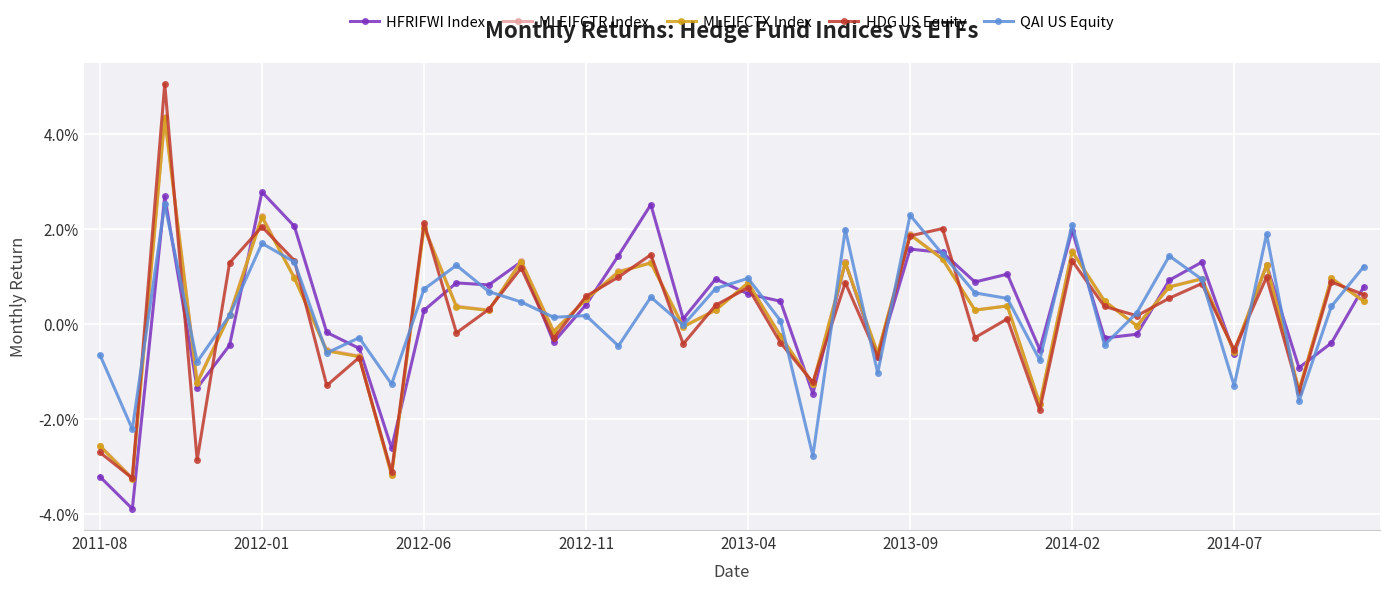

Reading left to right, transcribe all the data shown in this chart.

HFRIFWI Index: -0.0	-0.0	0.0	-0.0	-0.0	0.0	0.0	-0.0	-0.0	-0.0	0.0	0.0	0.0	0.0	-0.0	0.0	0.0	0.0	0.0	0.0	0.0	0.0	-0.0	0.0	-0.0	0.0	0.0	0.0	0.0	-0.0	0.0	-0.0	-0.0	0.0	0.0	-0.0	0.0	-0.0	-0.0	0.0
MLEIFCTR Index: -0.0	-0.0	0.0	-0.0	0.0	0.0	0.0	-0.0	-0.0	-0.0	0.0	0.0	0.0	0.0	-0.0	0.0	0.0	0.0	-0.0	0.0	0.0	-0.0	-0.0	0.0	-0.0	0.0	0.0	0.0	0.0	-0.0	0.0	0.0	-0.0	0.0	0.0	-0.0	0.0	-0.0	0.0	0.0
MLEIFCTX Index: -0.0	-0.0	0.0	-0.0	0.0	0.0	0.0	-0.0	-0.0	-0.0	0.0	0.0	0.0	0.0	-0.0	0.0	0.0	0.0	-0.0	0.0	0.0	-0.0	-0.0	0.0	-0.0	0.0	0.0	0.0	0.0	-0.0	0.0	0.0	-0.0	0.0	0.0	-0.0	0.0	-0.0	0.0	0.0
HDG US Equity: -0.0	-0.0	0.1	-0.0	0.0	0.0	0.0	-0.0	-0.0	-0.0	0.0	-0.0	0.0	0.0	-0.0	0.0	0.0	0.0	-0.0	0.0	0.0	-0.0	-0.0	0.0	-0.0	0.0	0.0	-0.0	0.0	-0.0	0.0	0.0	0.0	0.0	0.0	-0.0	0.0	-0.0	0.0	0.0
QAI US Equity: -0.0	-0.0	0.0	-0.0	0.0	0.0	0.0	-0.0	-0.0	-0.0	0.0	0.0	0.0	0.0	0.0	0.0	-0.0	0.0	-0.0	0.0	0.0	0.0	-0.0	0.0	-0.0	0.0	0.0	0.0	0.0	-0.0	0.0	-0.0	0.0	0.0	0.0	-0.0	0.0	-0.0	0.0	0.0